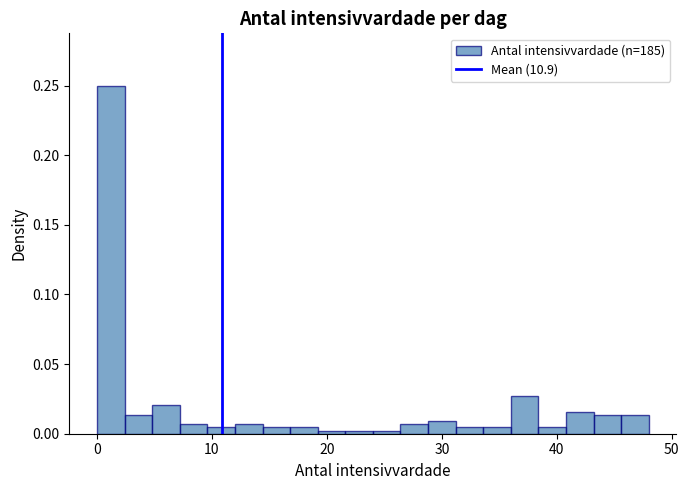

Read against the x-axis, roughly where is the centre of the tallest bar?

1